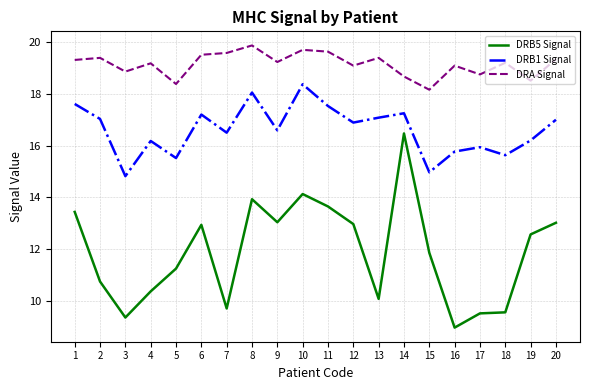

What is the average value of the DRB1 Signal series?

16.6